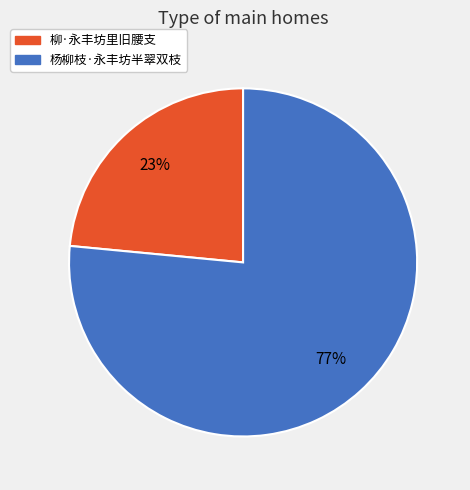

To the nearest percent, what is the combined percentage of 柳·永丰坊里旧腰支 and 杨柳枝·永丰坊半翠双枝?

100%